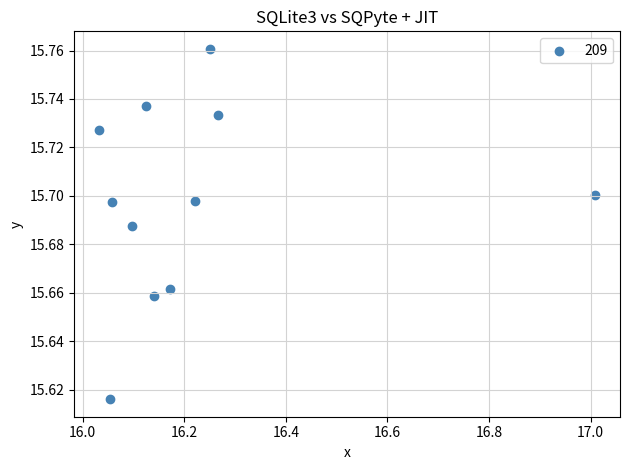

What is the average X value?

16.2